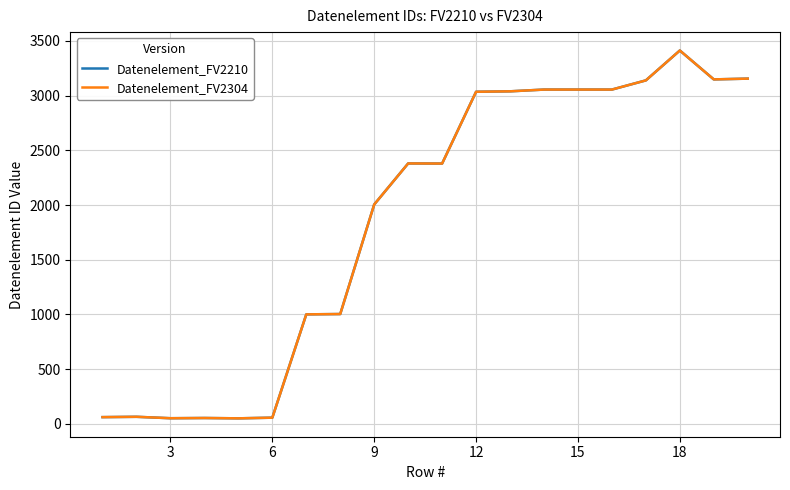

Does the chart have visible grid lines?

Yes